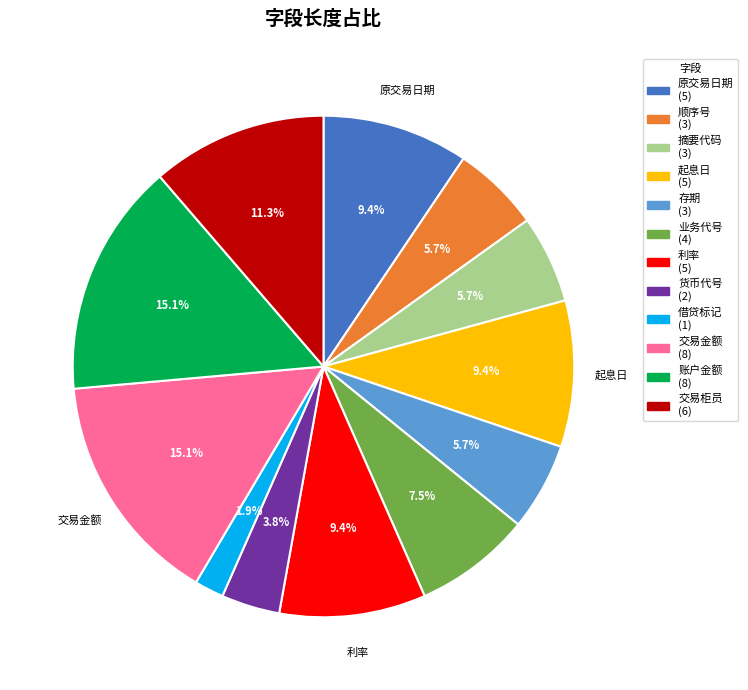

Is there any slice that represents more than half of the pie?

No